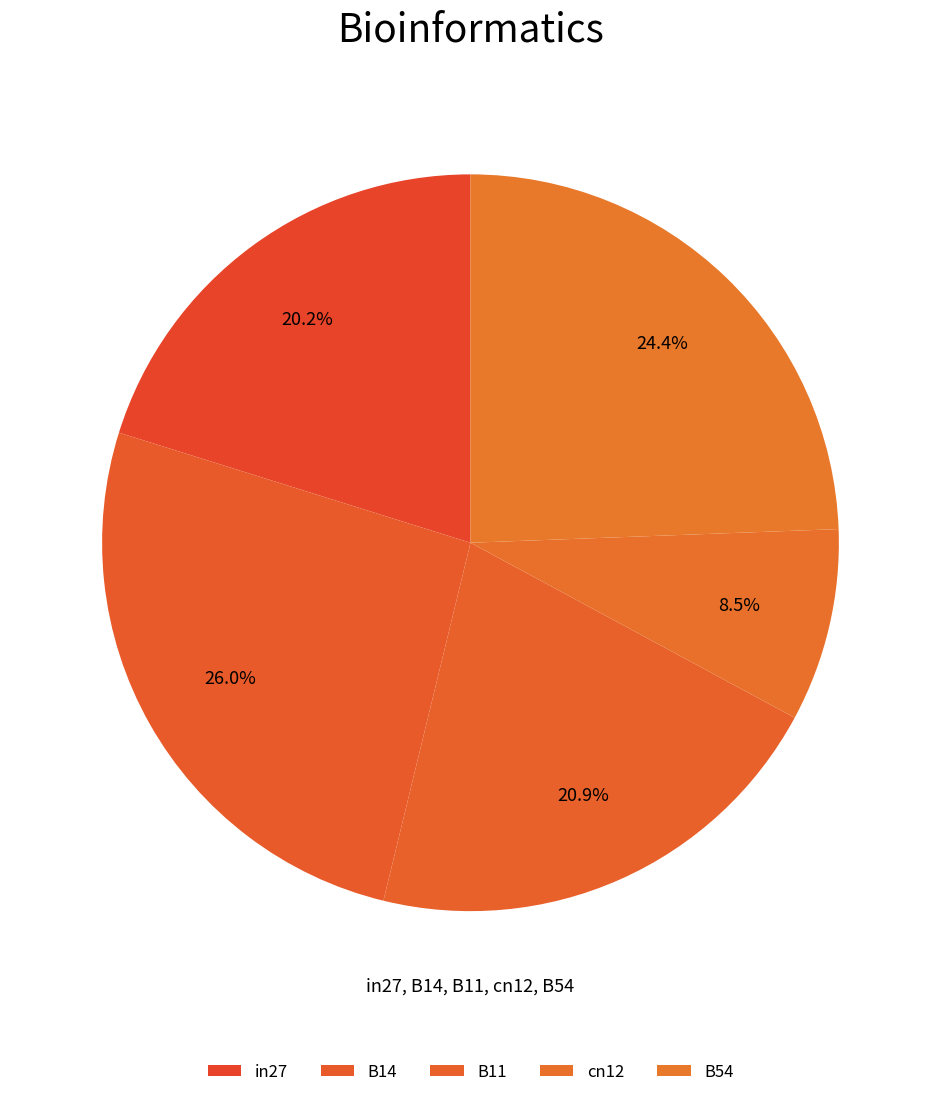

How many slices are in this pie chart?

5